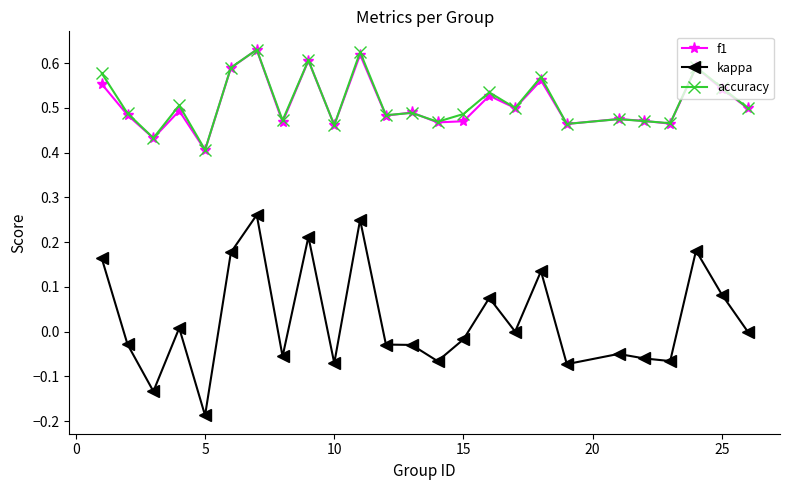

Which series has the largest range (max minus min)?

kappa